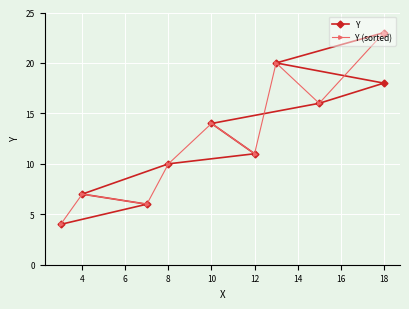

Is it true that Y equals 4 at 16?

False